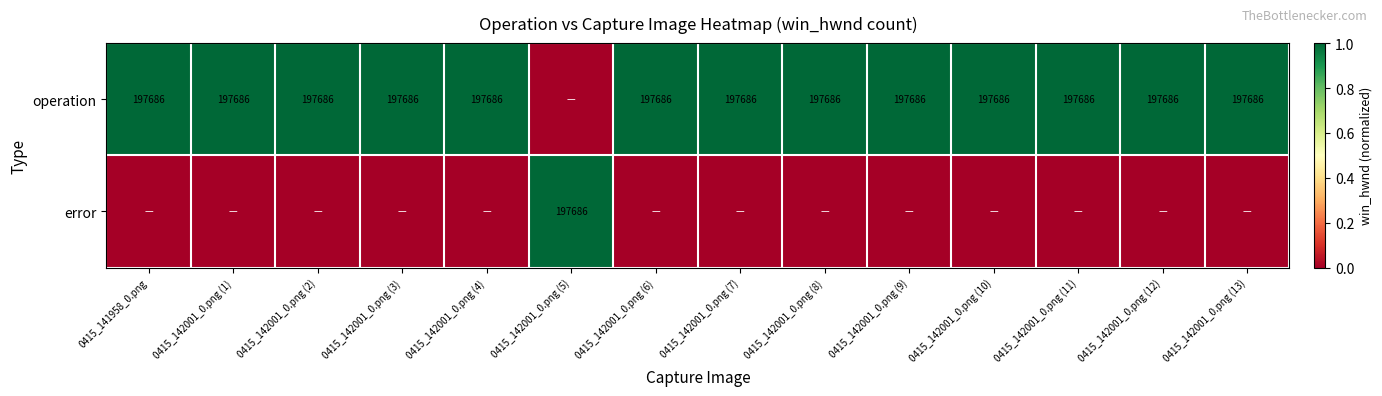

The value of operation at 0415_142001_0.png (2) is 197686. True or false?

True